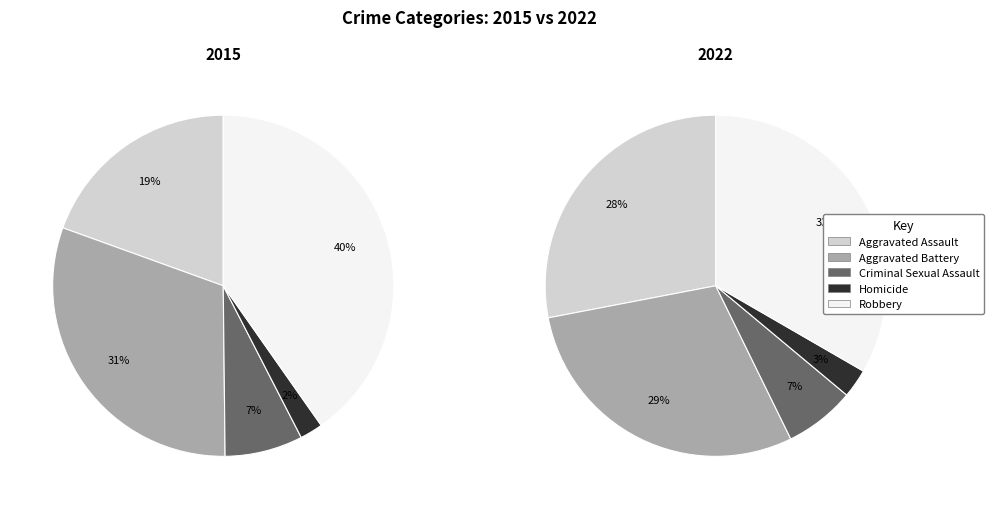

What percentage do Robbery and Criminal Sexual Assault together represent?

47.6%